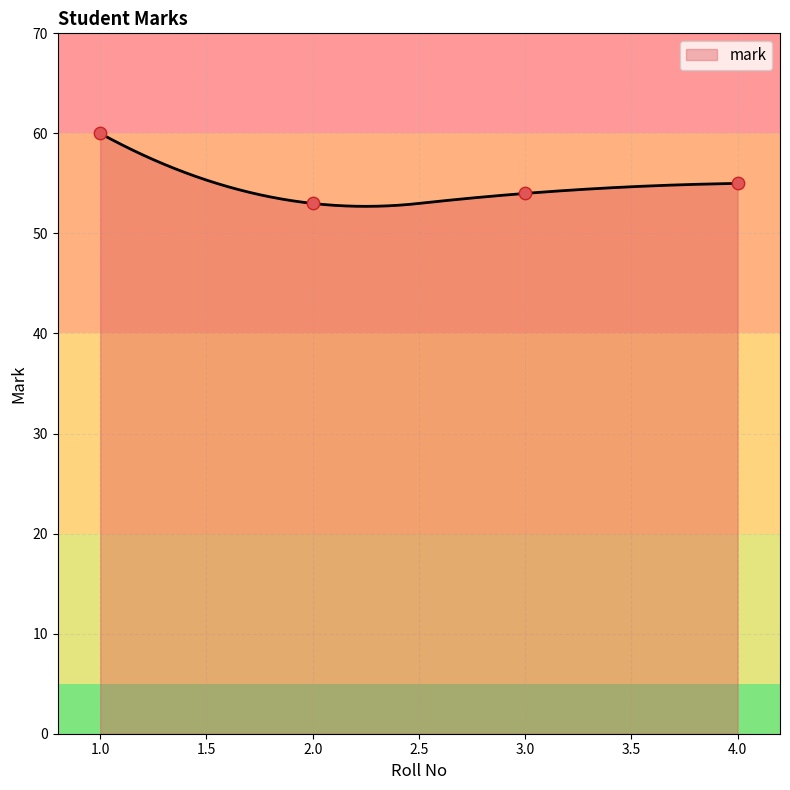

Between 3 and 4, which is larger?

4